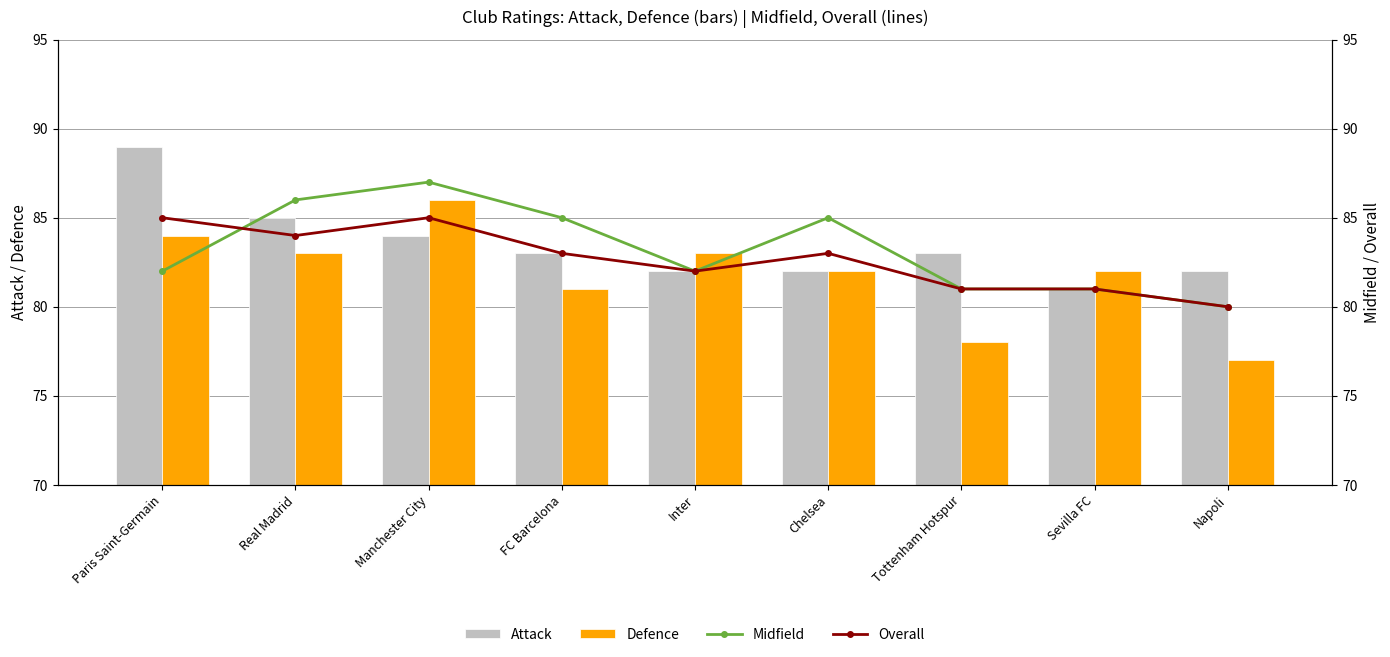

At which label is Defence closest to 81?

FC Barcelona